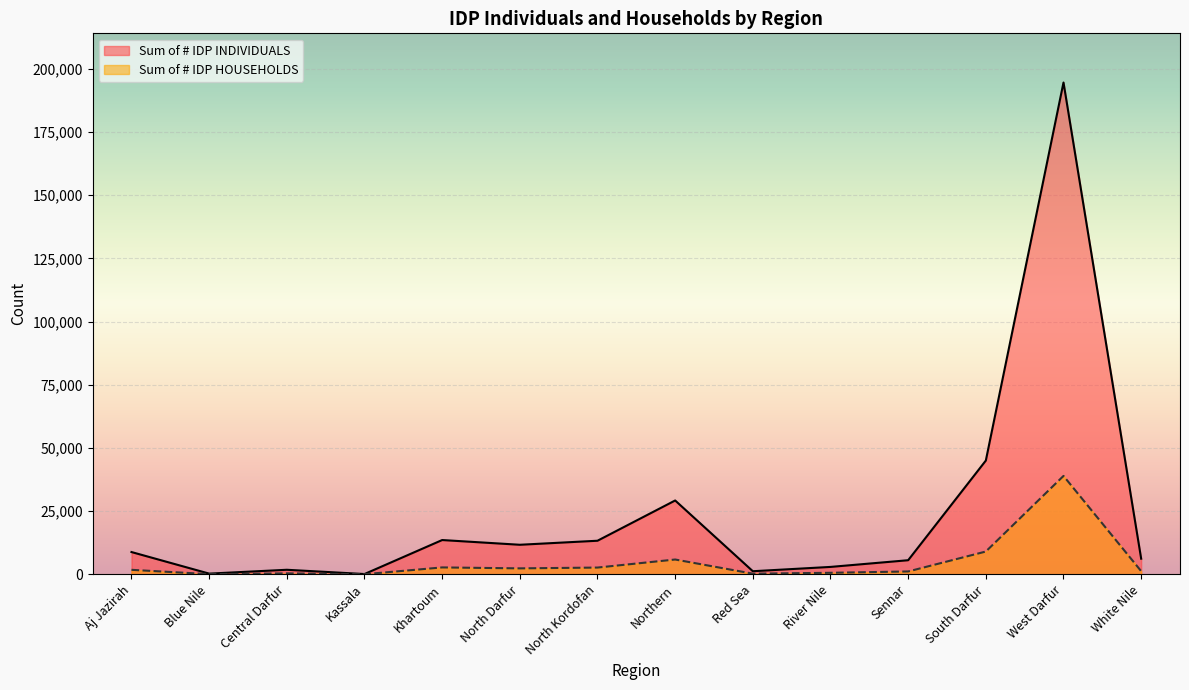

Which series has the widest spread of values?

Sum of # IDP INDIVIDUALS